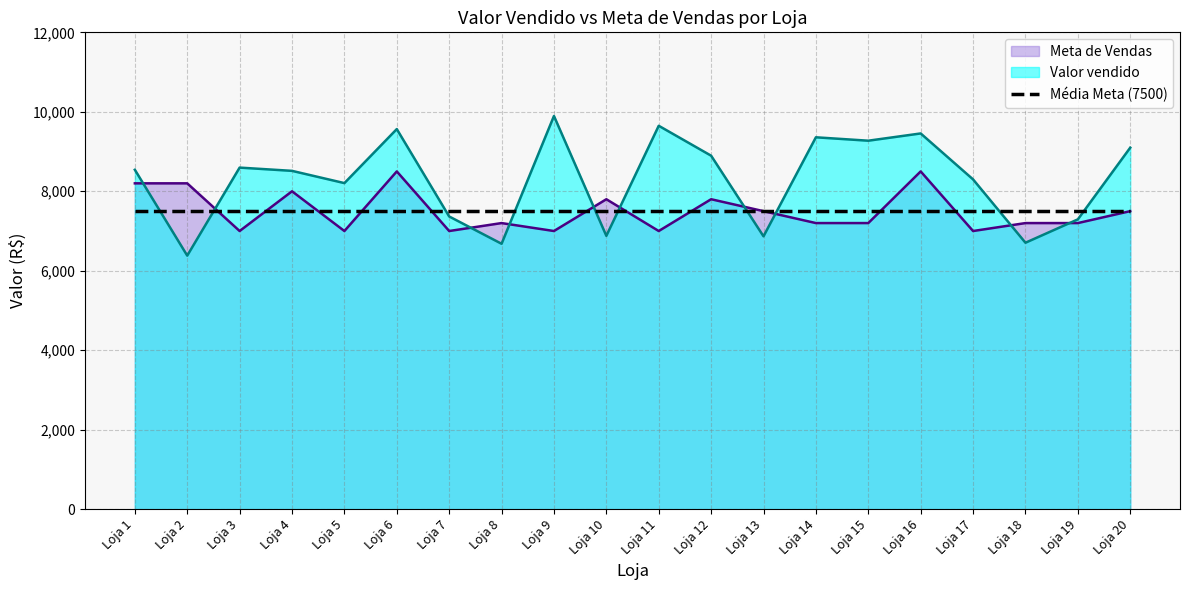

Between 21 and 27, which series saw the biggest shift?

Valor vendido